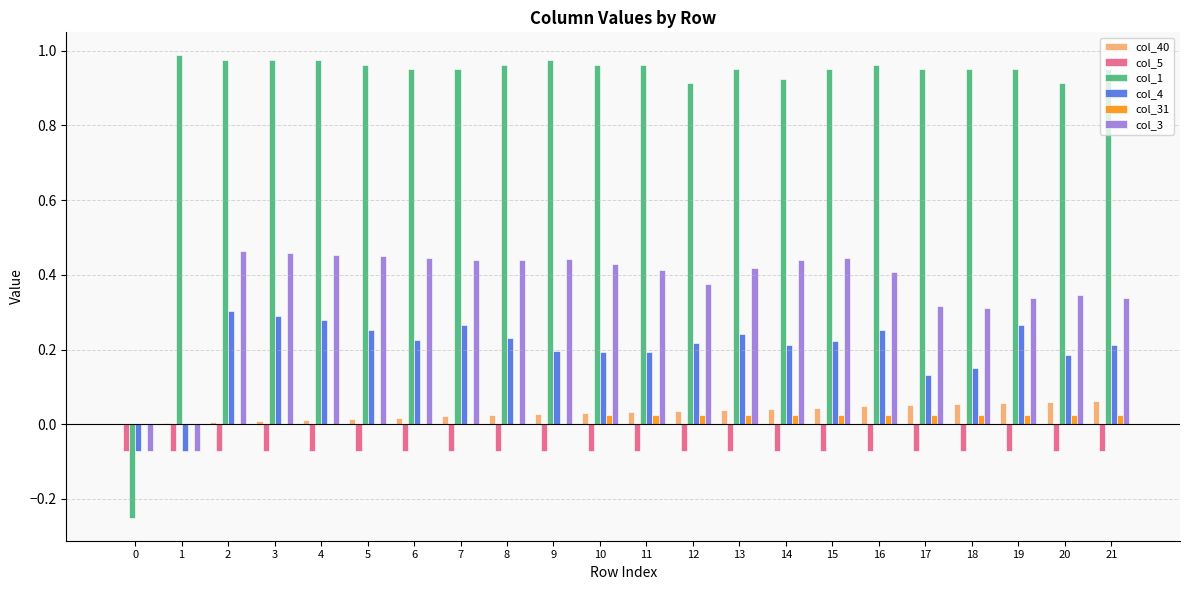

Is it true that col_1 equals 0.4 at 16?

False